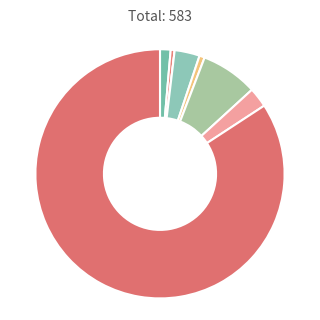

How many segments does this pie chart have?

8